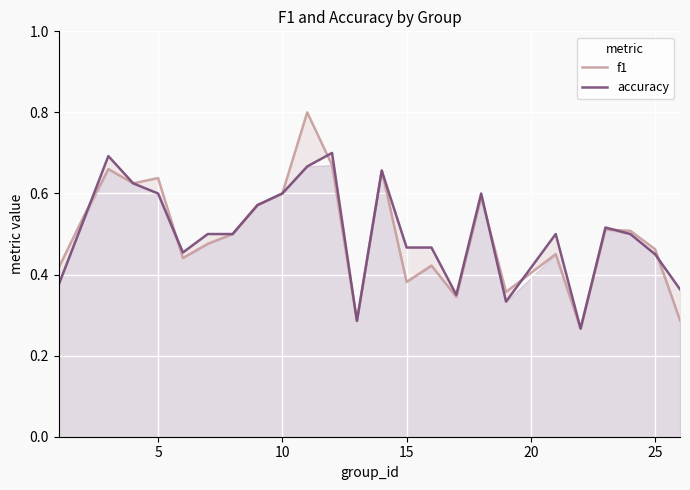

Reading left to right, transcribe all the data shown in this chart.

f1: 0.4	0.5	0.7	0.6	0.6	0.4	0.5	0.5	0.6	0.6	0.8	0.7	0.3	0.7	0.4	0.4	0.3	0.6	0.4	0.5	0.3	0.5	0.5	0.5	0.3
accuracy: 0.4	0.5	0.7	0.6	0.6	0.5	0.5	0.5	0.6	0.6	0.7	0.7	0.3	0.7	0.5	0.5	0.3	0.6	0.3	0.5	0.3	0.5	0.5	0.5	0.4